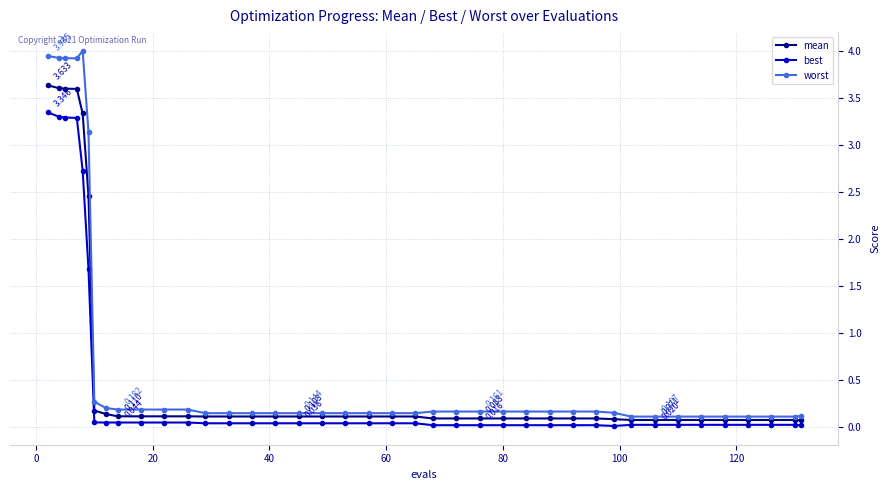

How many categories are shown in the chart?

40